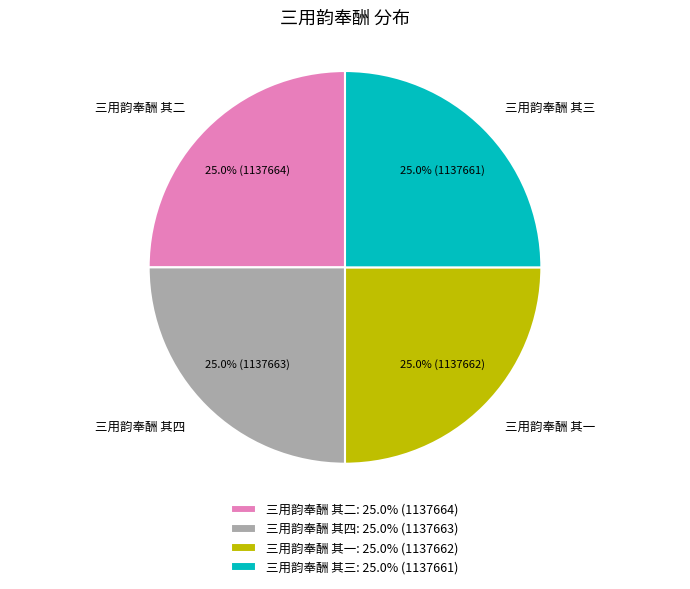

Does any single category account for the majority?

No